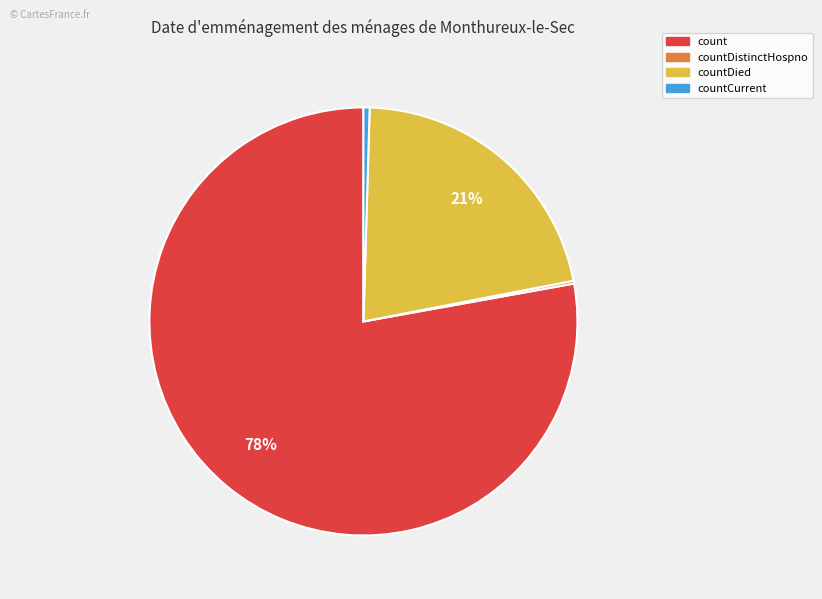

Does any single category account for the majority?

Yes